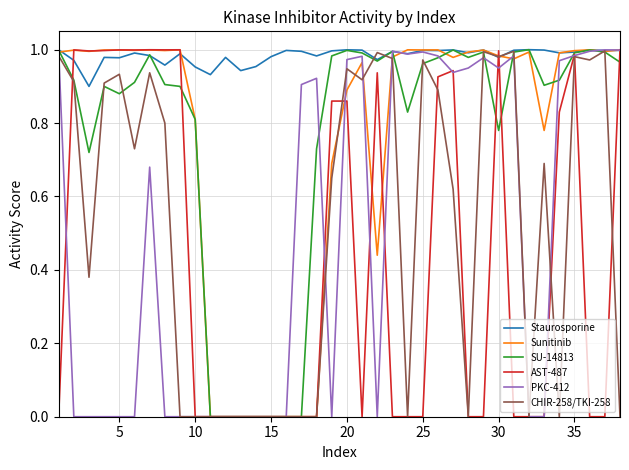

Which series has the largest total across all categories?

Staurosporine